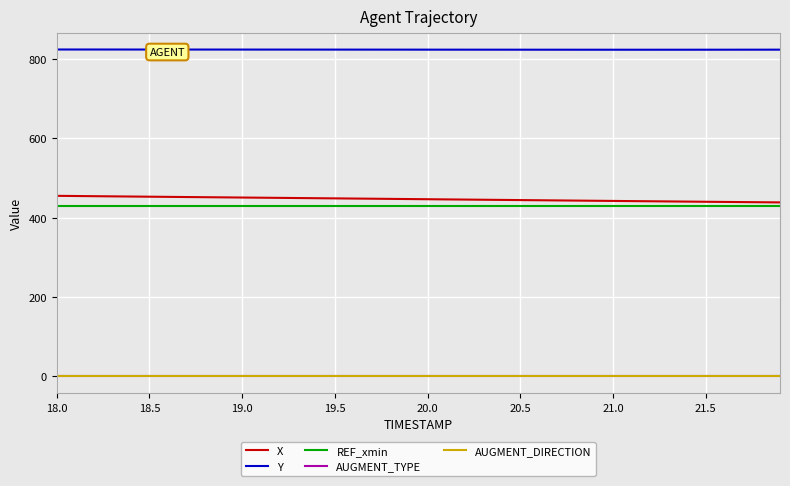

Which series has the largest total across all categories?

Y